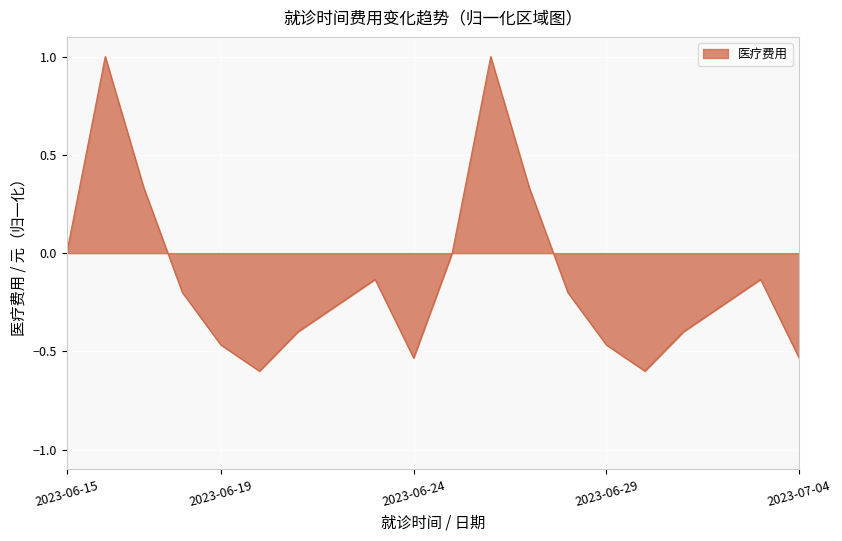

What is the difference between the maximum and minimum values?

1.6